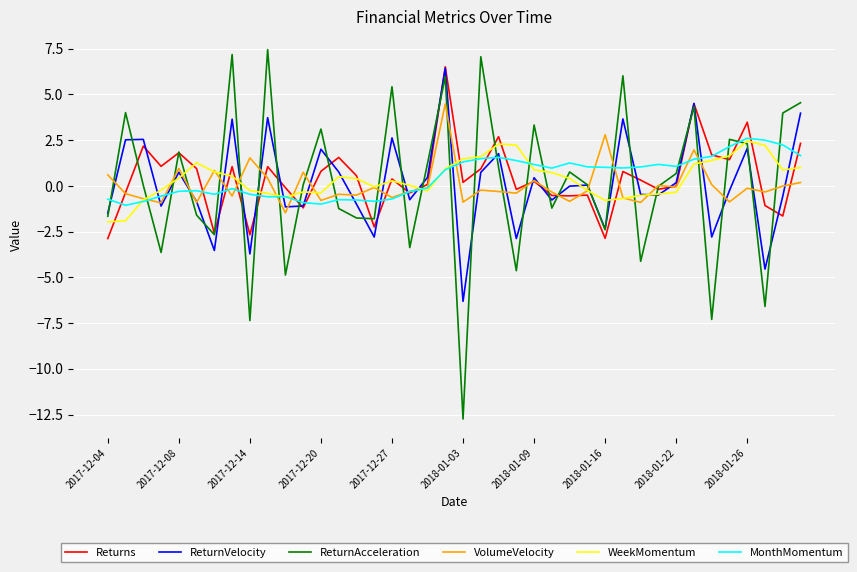

Which series has the largest range (max minus min)?

ReturnAcceleration